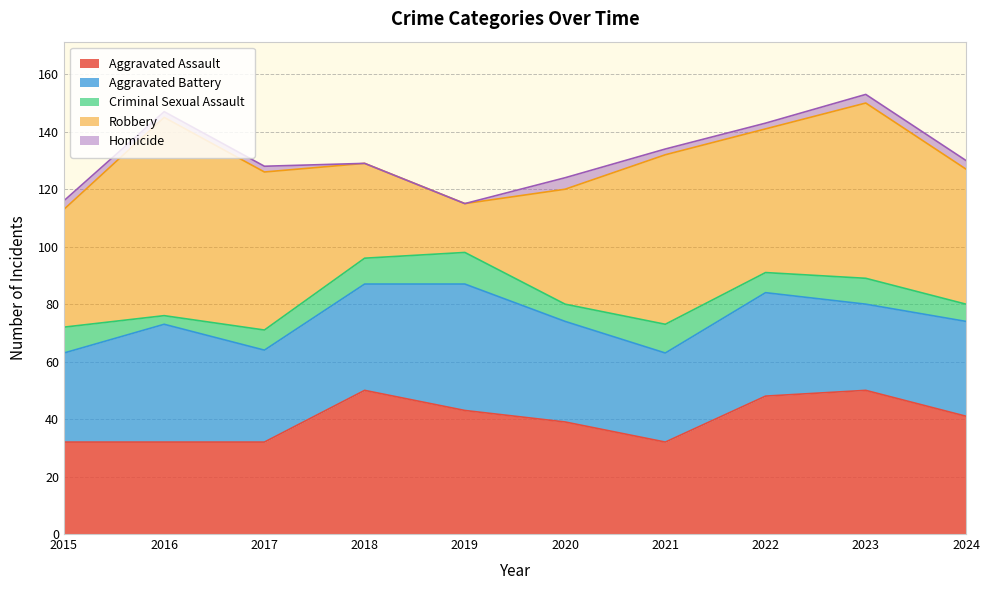

Which category has the lowest value across all series?

2018